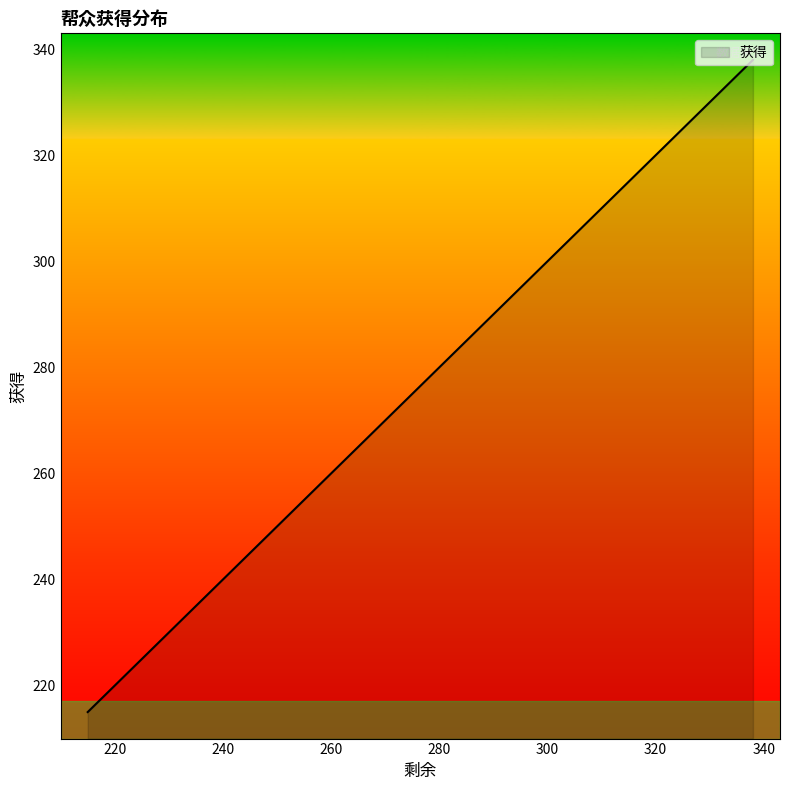

What is the value of the 4th point from the left?

268